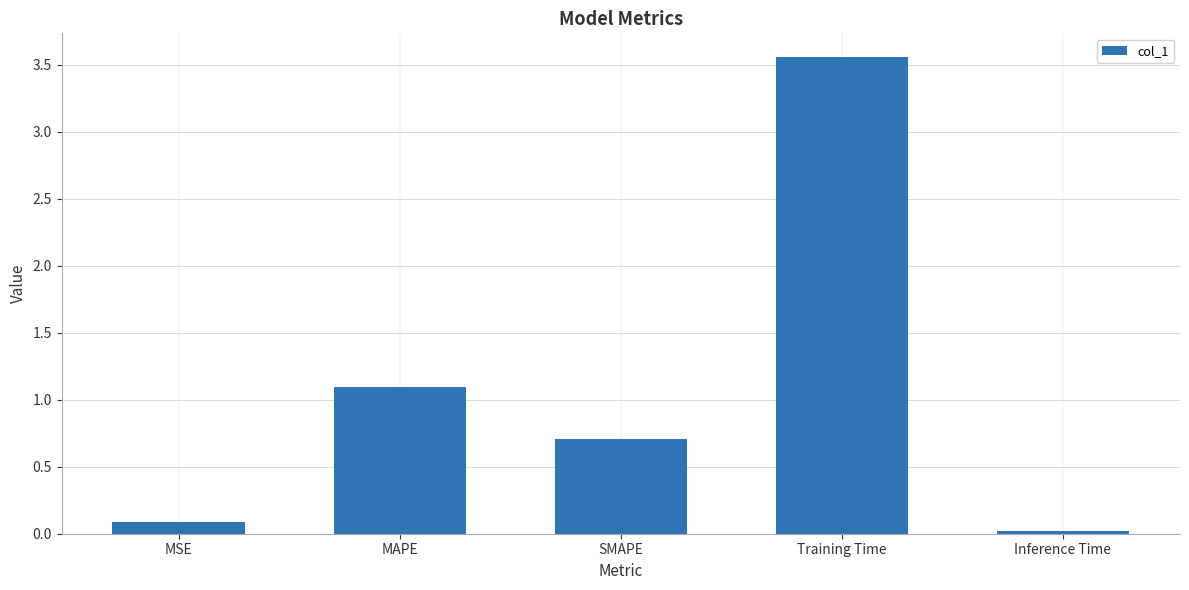

What is the sum of the values at MAPE and MSE?

1.2